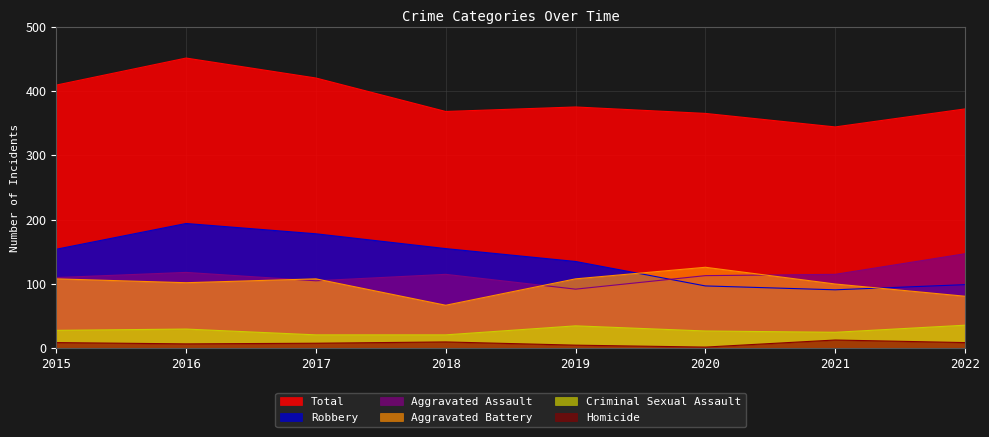

How many categories are shown in the chart?

8